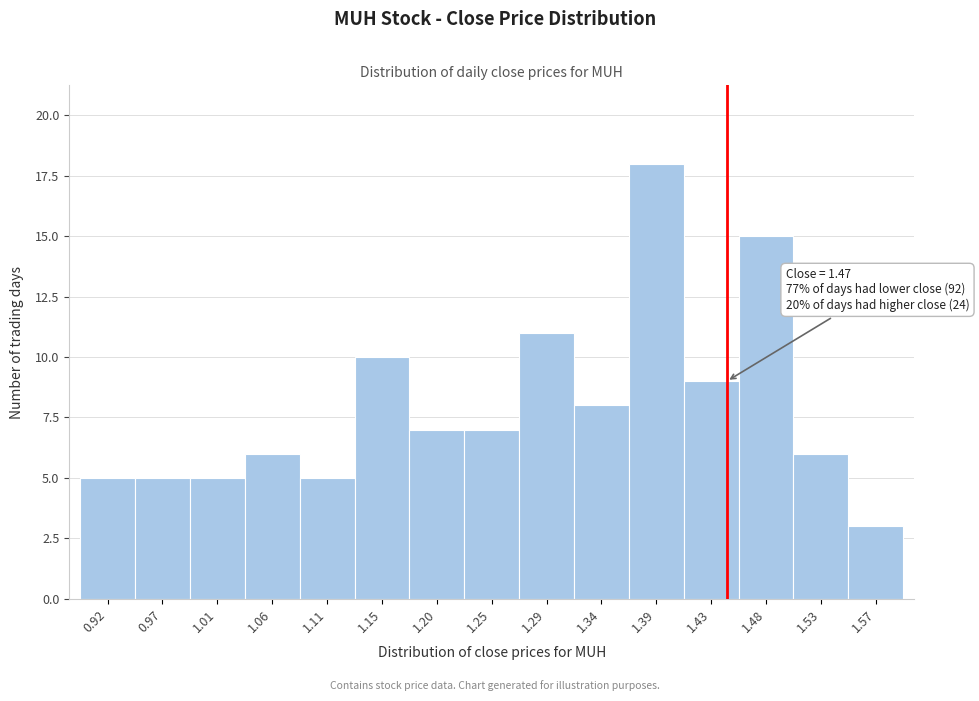

Reading left to right, what are all the values shown in this chart?

0.92=5	0.97=5	1.01=5	1.06=6	1.11=5	1.15=10	1.20=7	1.25=7	1.29=11	1.34=8	1.39=18	1.43=9	1.48=15	1.53=6	1.57=3